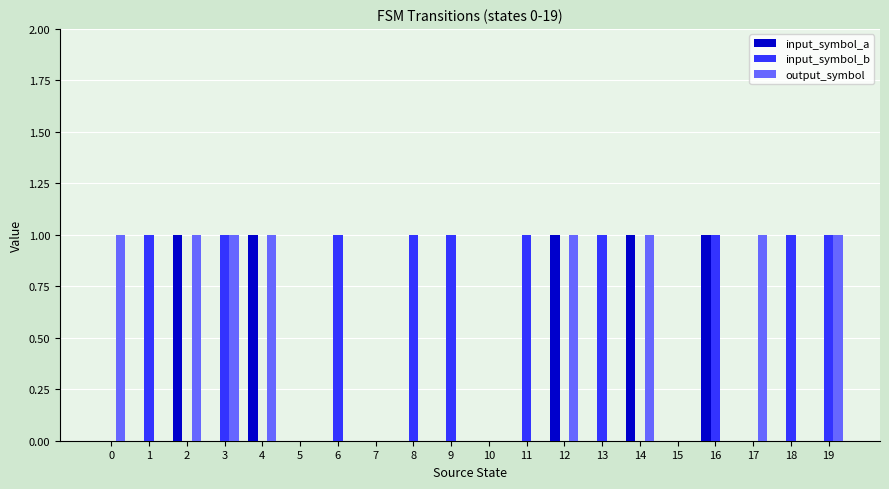

How many series are shown in this chart?

3